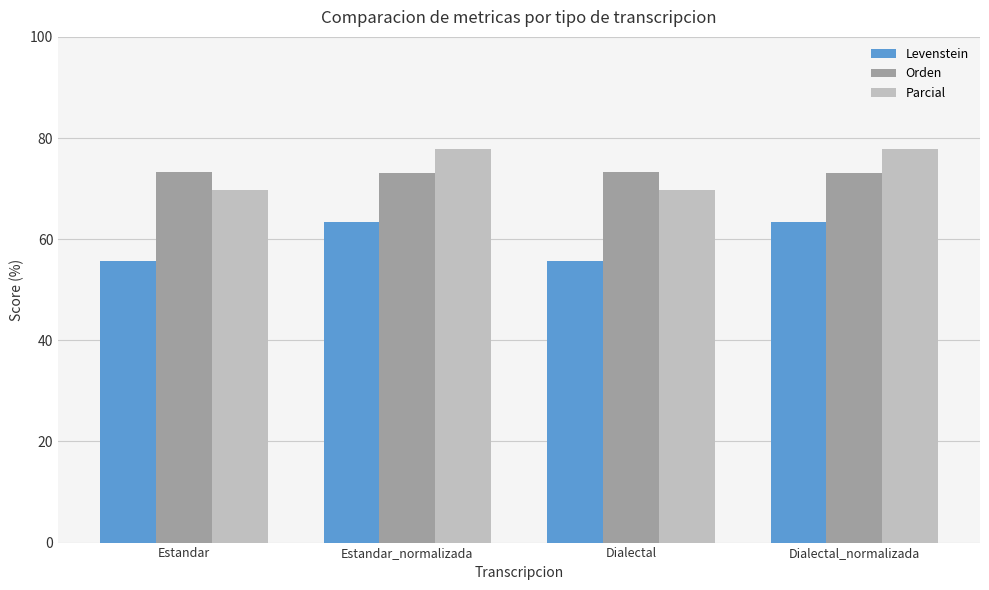

What value does the Orden series have at Estandar_normalizada?

73.0